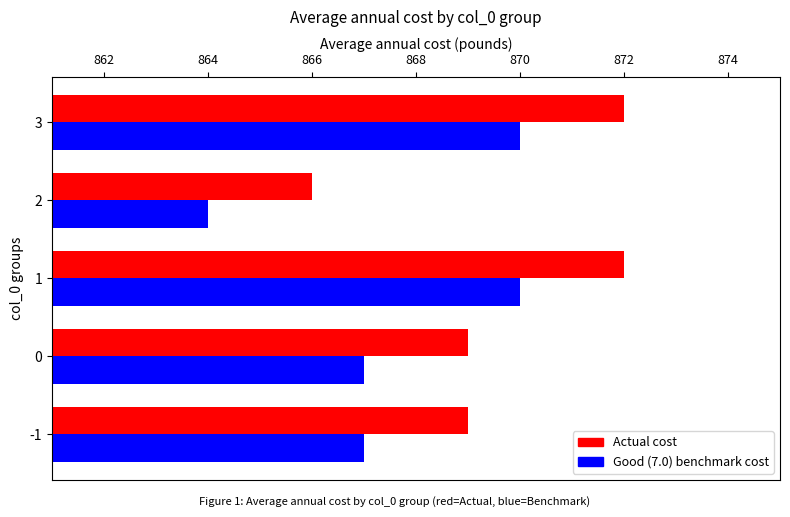

What is the sum of all Good (7.0) benchmark cost values?

4338